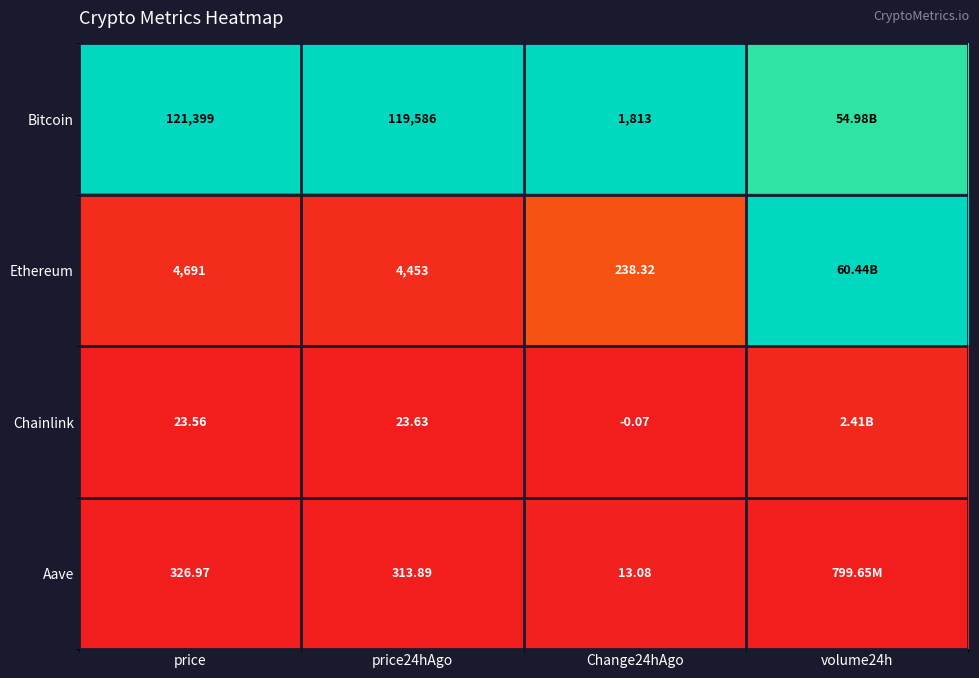

Between price and price24hAgo, which series saw the biggest shift?

Bitcoin